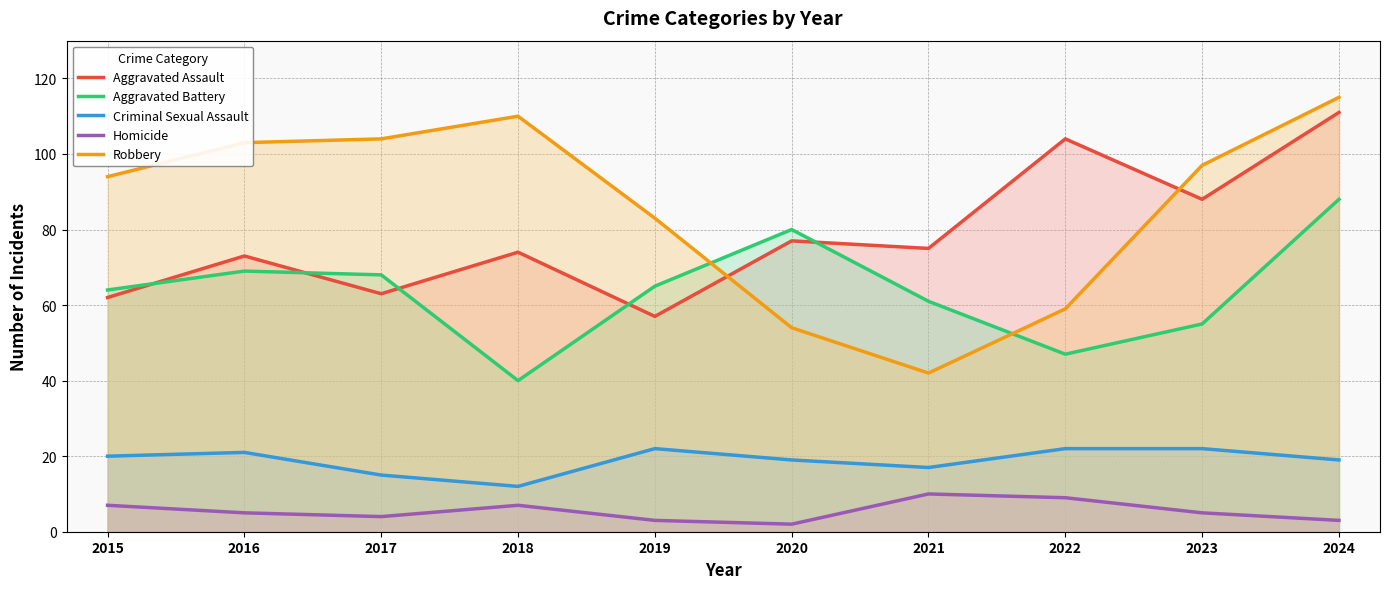

List the labels in order of Aggravated Battery value, largest first.

2024, 2020, 2016, 2017, 2019, 2015, 2021, 2023, 2022, 2018